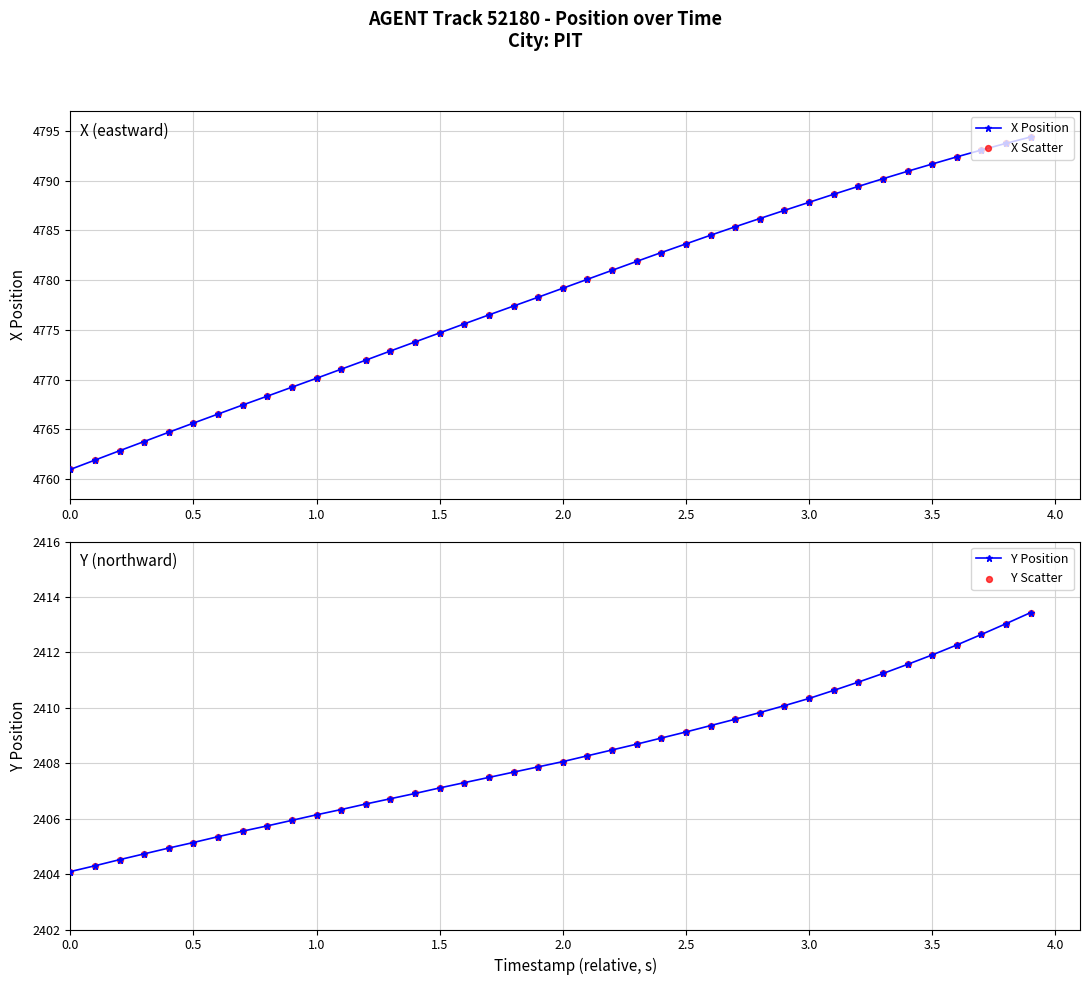

Which series contains the lowest Y value?

Y Position